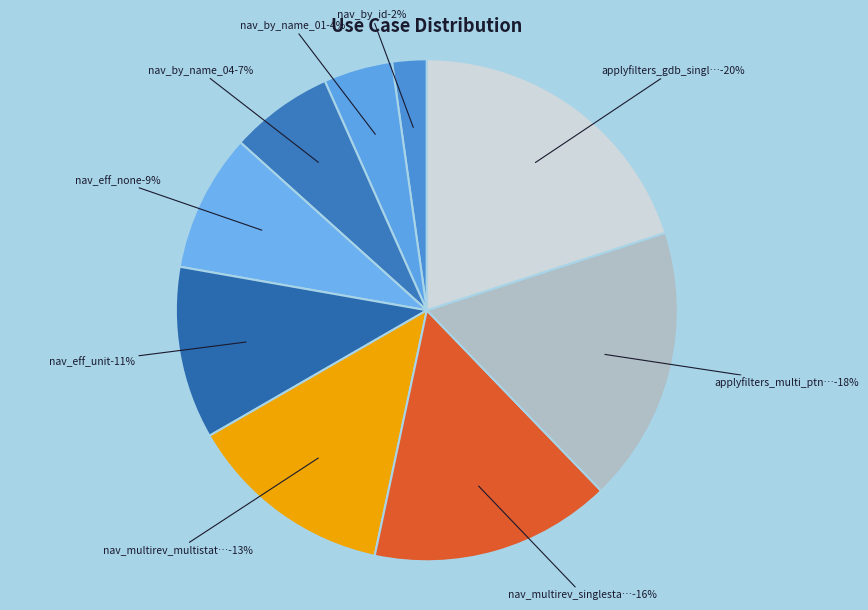

Does nav_by_id[Eternals] represent more than half of the total?

No